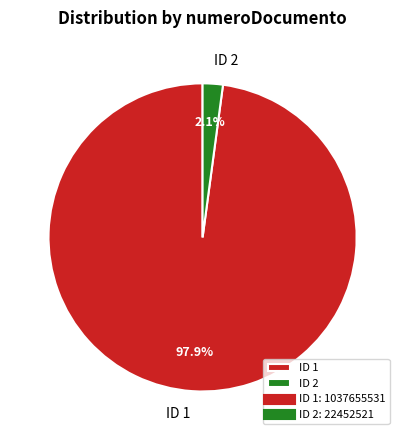

Rank the categories by value from highest to lowest.

ID 1, ID 2